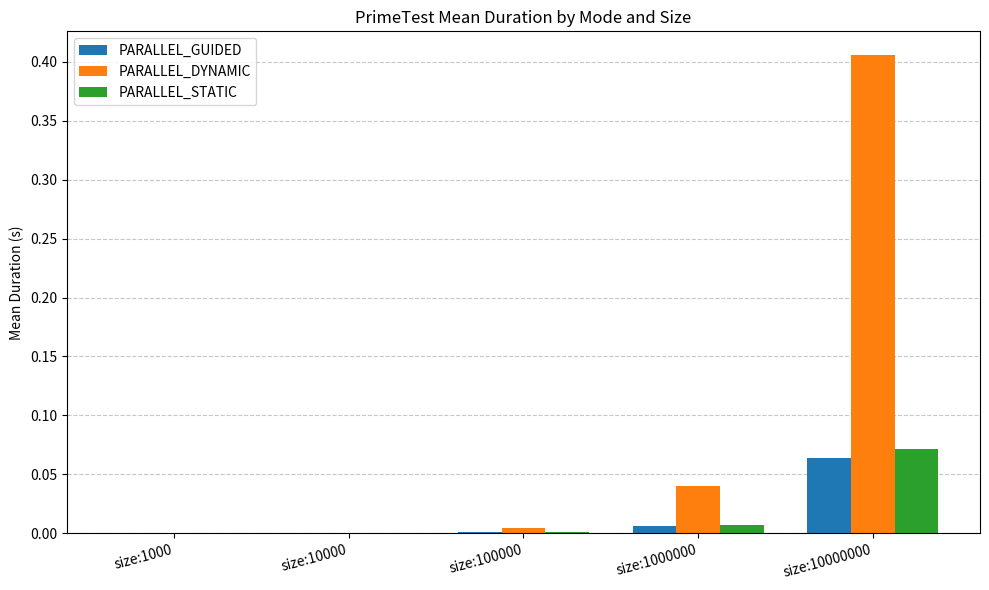

What is the sum of all PARALLEL_DYNAMIC values?

0.5